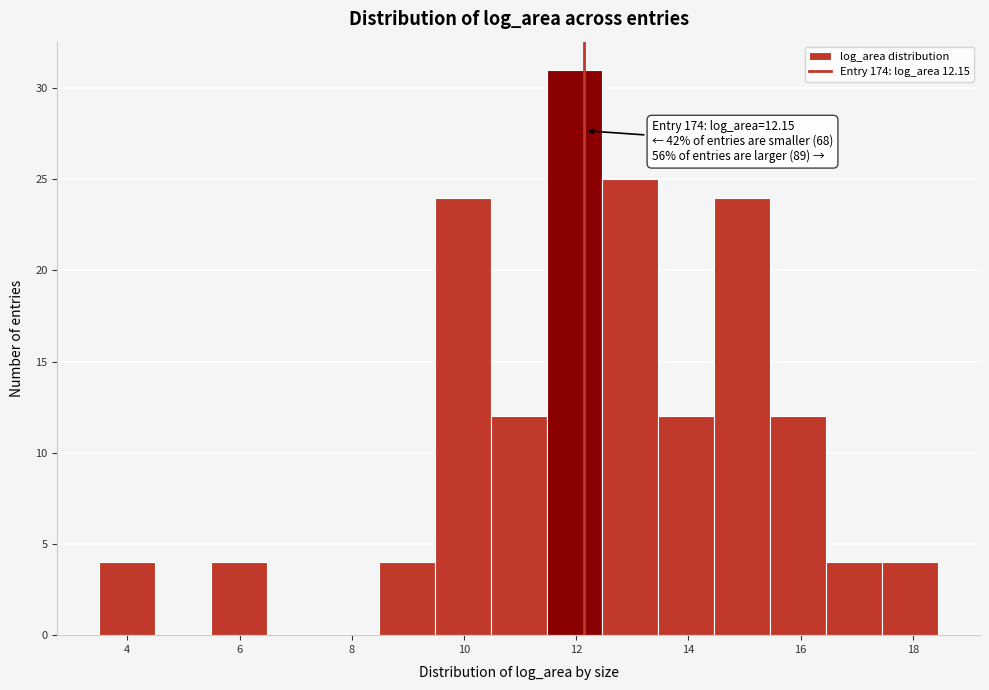

Over which range of the x-axis is the bar tallest?

11.4 to 12.4